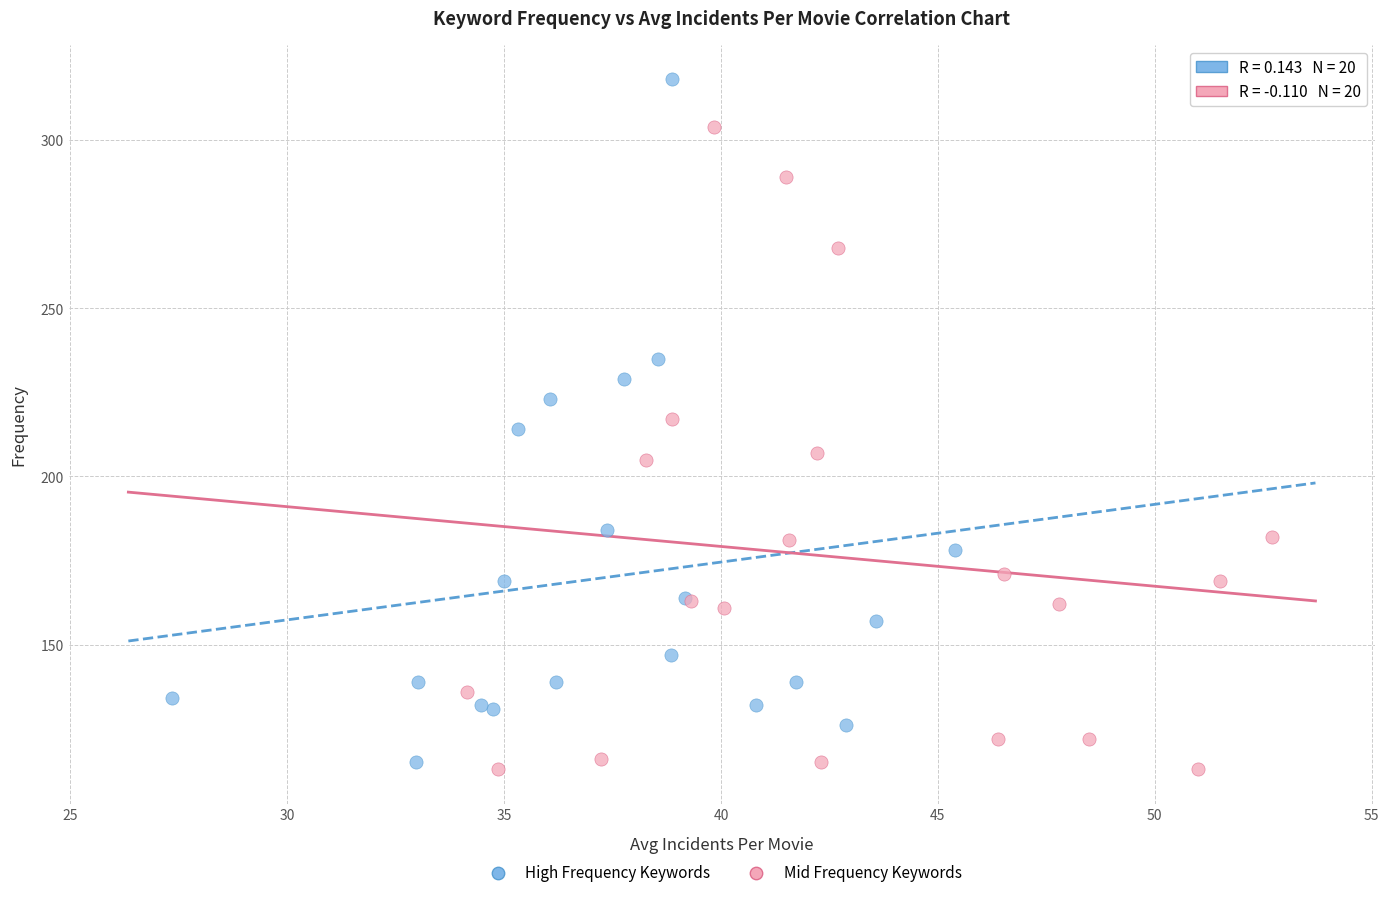

Which series contains the highest Y value?

High Frequency Keywords